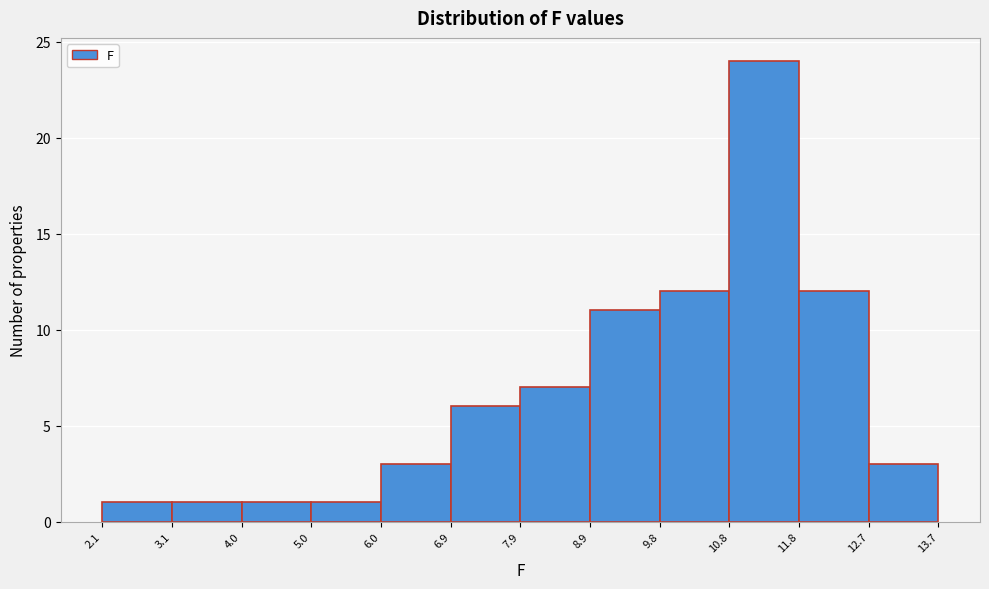

Reading left to right, transcribe this chart: for each bar, give the range it covers on the x-axis and its height. The values are not printed on the chart, so give them approximately, as read against the axis.

2.1 to 3.1: 1
3.1 to 4.0: 1
4.0 to 5.0: 1
5.0 to 6.0: 1
6.0 to 6.9: 3
6.9 to 7.9: 6
7.9 to 8.9: 7
8.9 to 9.8: 11
9.8 to 10.8: 12
10.8 to 11.8: 24
11.8 to 12.7: 12
12.7 to 13.7: 3